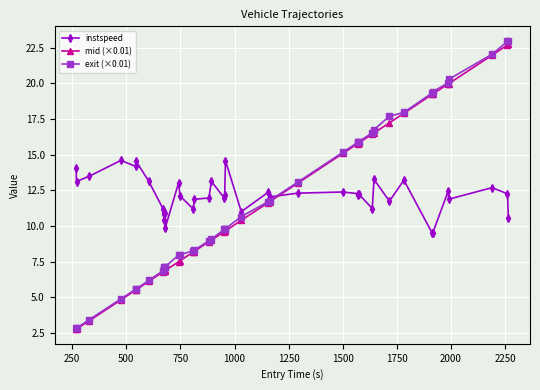

Which series has the largest range (max minus min)?

exit (×0.01)